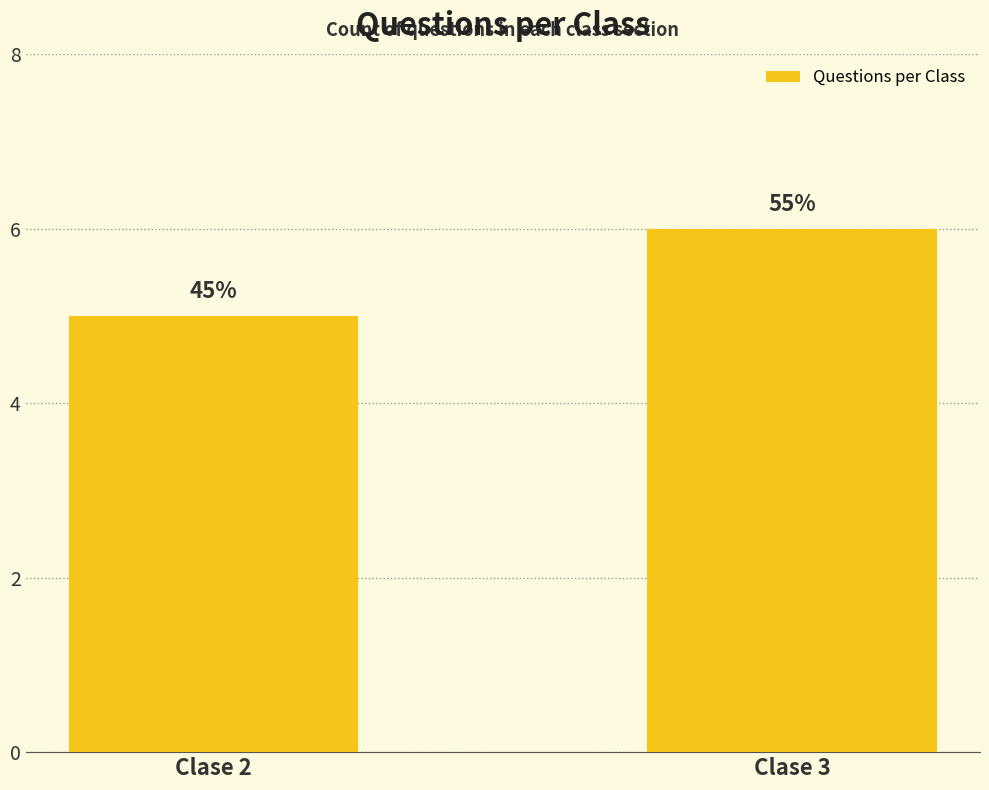

Does the chart contain any negative values?

No